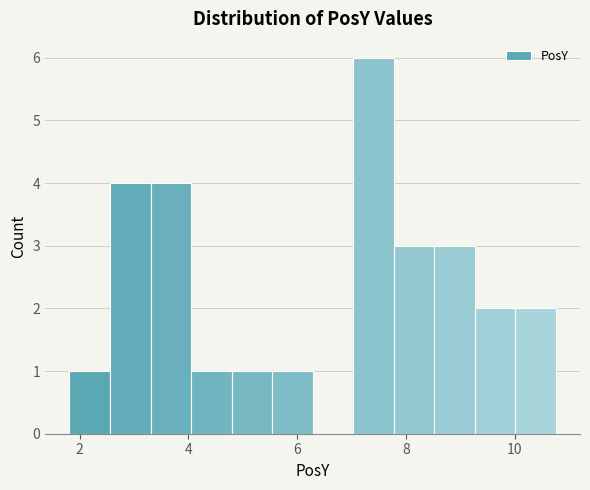

Read against the x-axis, roughly where is the centre of the tallest bar?

7.4